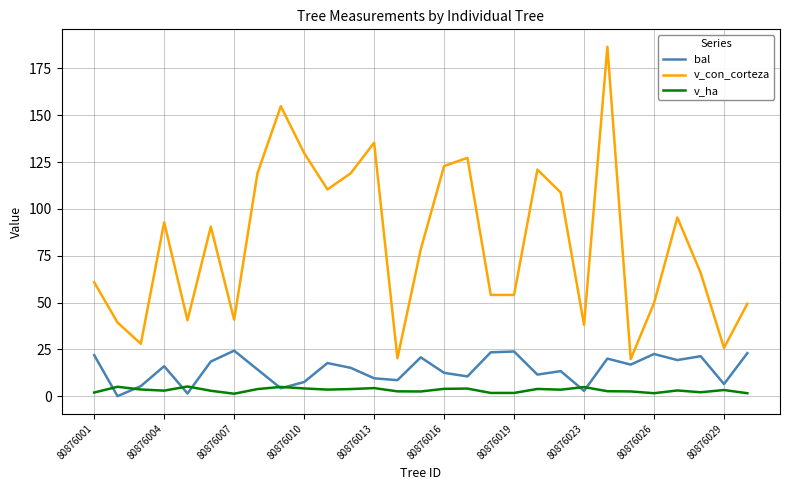

Which series has the largest range (max minus min)?

v_con_corteza